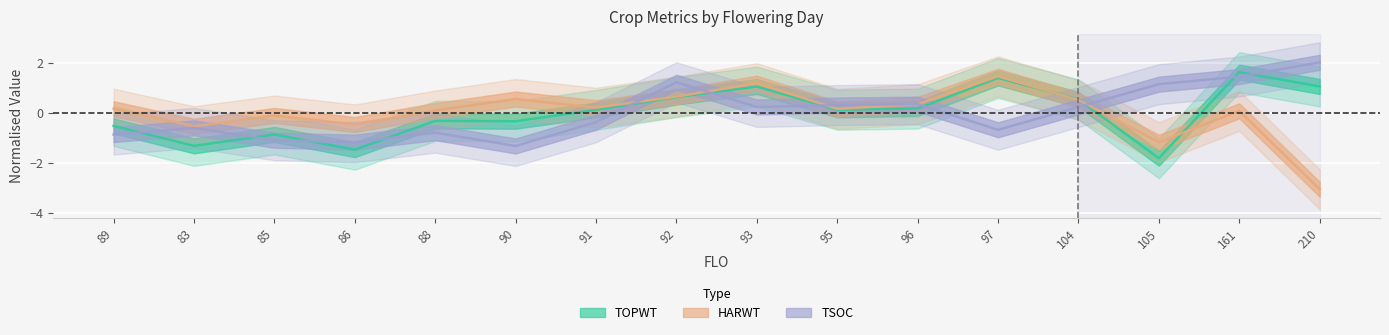

True or false: TSOC and TOPWT cross at least once.

True